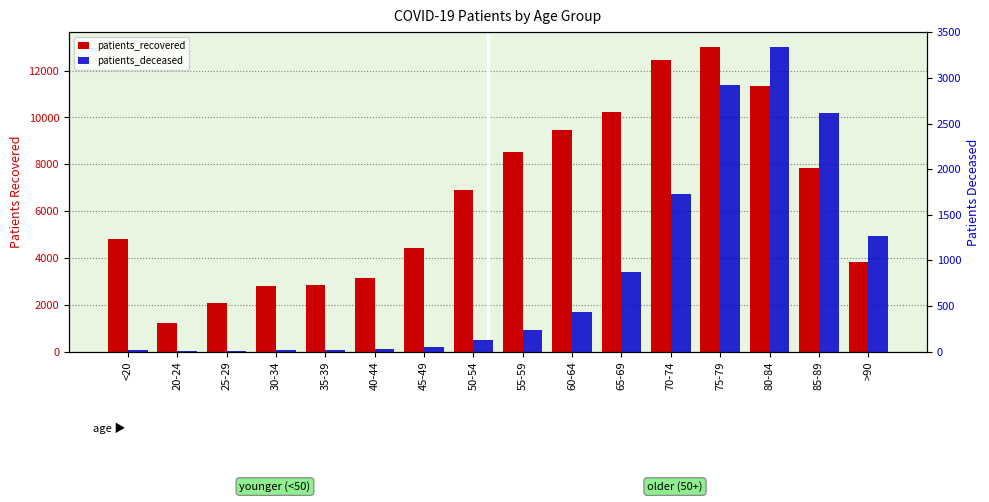

Are the bars horizontal?

No